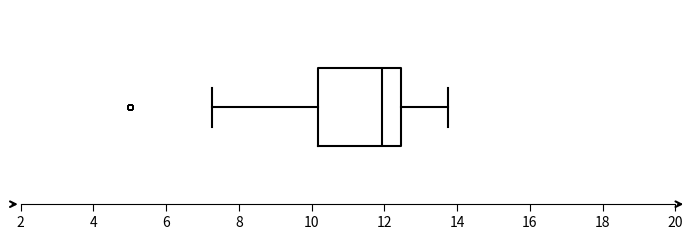

Transcribe this box plot: give where the median line is, the range the box spans, and where the two whiskers end, as read against the x-axis. The values are not printed on the chart, so give them approximately, as read against the axis.

median 12.0, box 10.2 to 12.4, whiskers 7.2 to 13.8